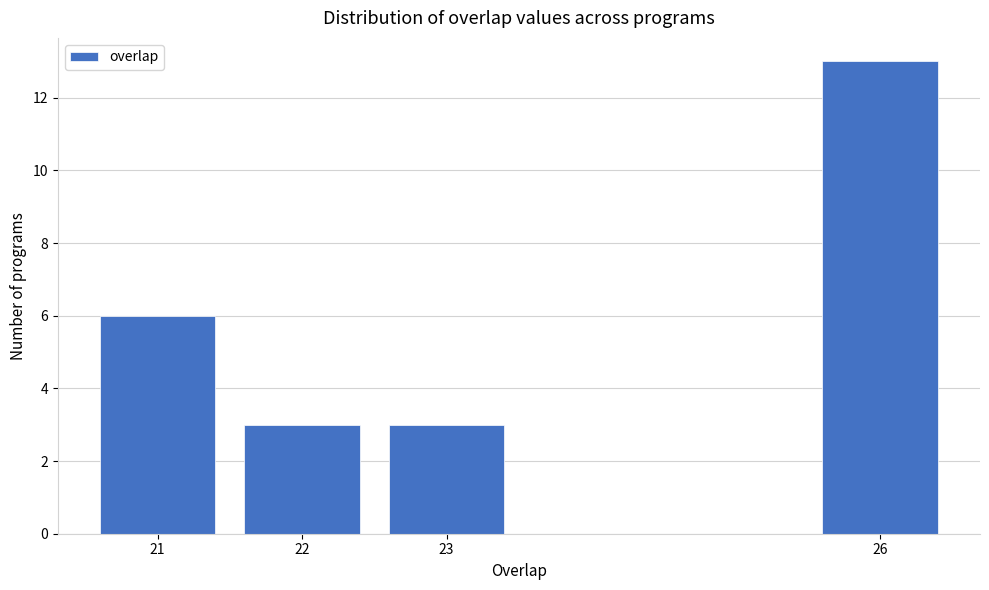

Reading right to left, what are all the values shown in this chart?

13	3	3	6